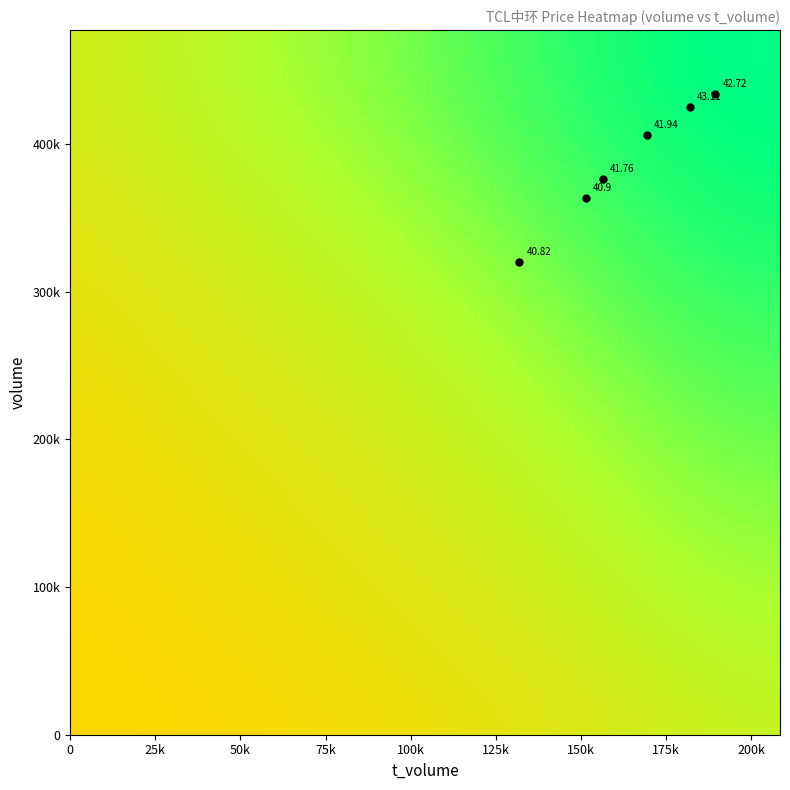

Reading left to right, list all the values displayed in this chart.

2022-10-28: 363637.0	151476.0	40.9
2022-10-27: 433528.0	189487.0	42.7
2022-10-26: 425225.0	182038.0	43.1
2022-10-25: 376088.0	156465.0	41.8
2022-10-24: 319981.0	131924.0	40.8
2022-10-21: 406153.0	169368.0	41.9